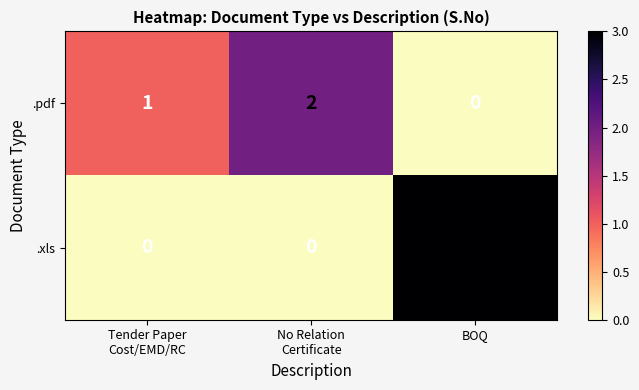

The .xls series shows 3 at BOQ. True or false?

True